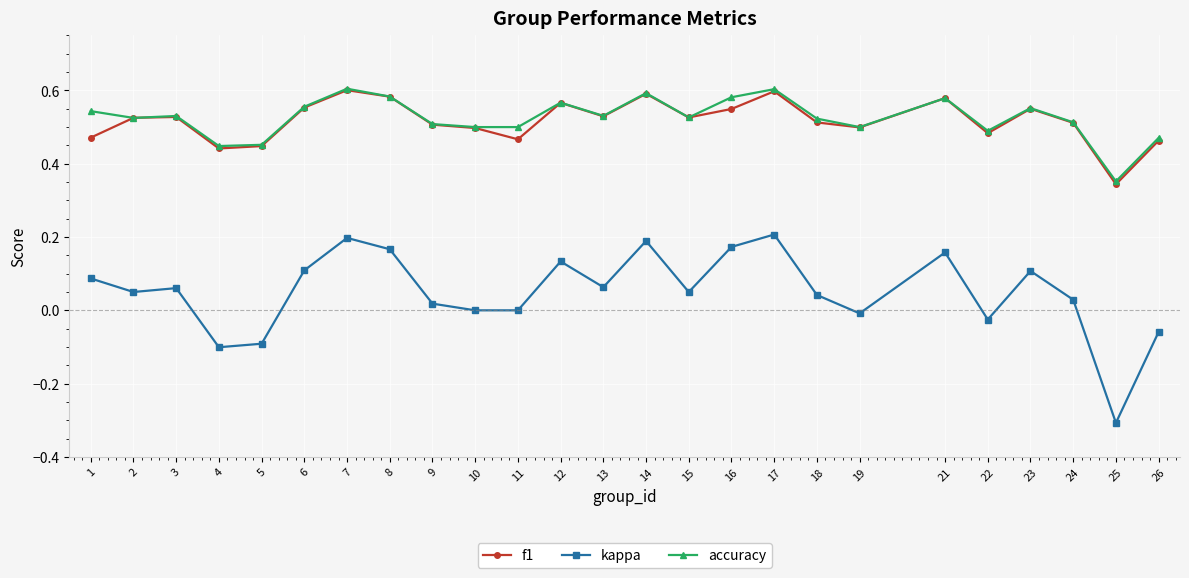

Which series changed the most between 1 and 6?

f1